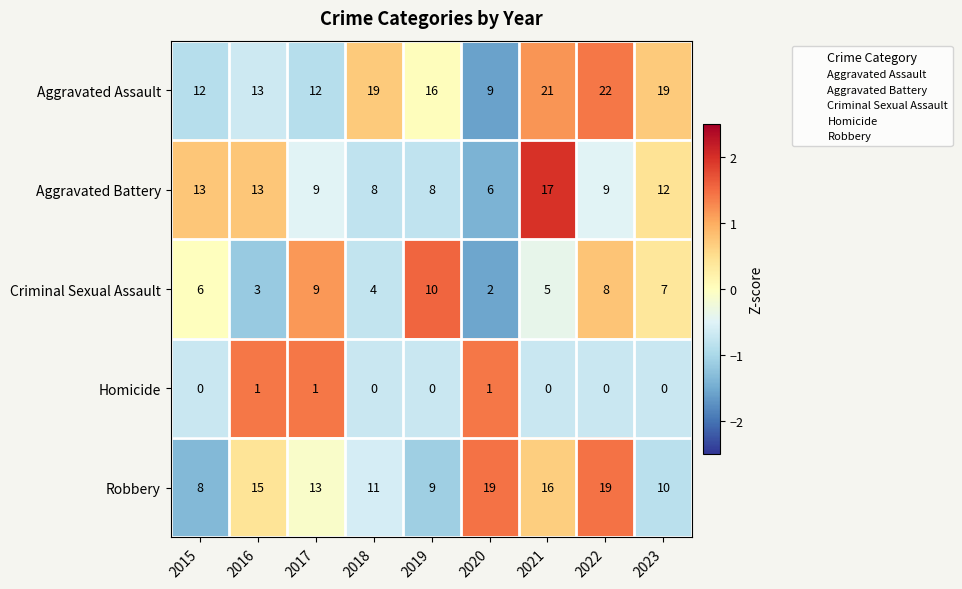

What is the greatest value displayed?

22